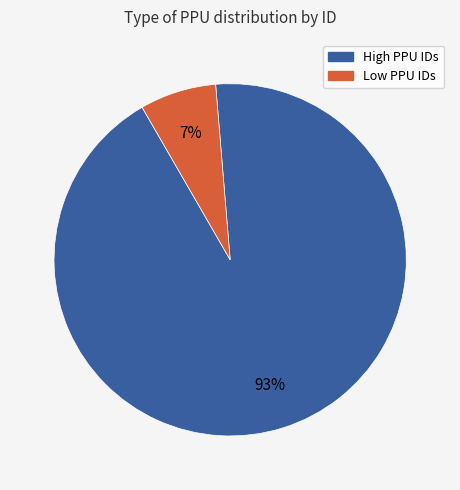

Does any single category account for the majority?

Yes